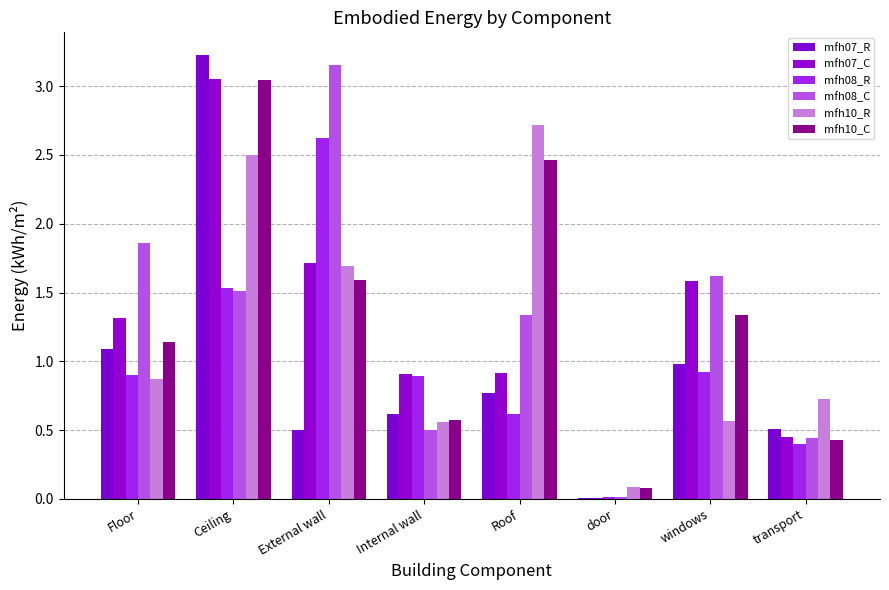

How many data points in mfh07_C are above 1?

4